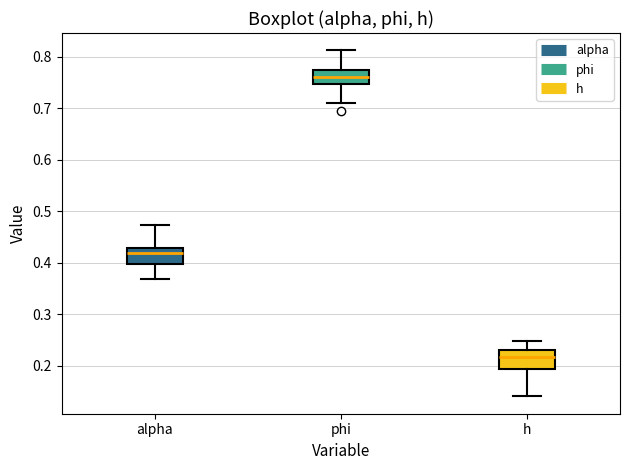

Where is the lower edge of the box for phi on the y-axis? The values are not printed on the chart, so give them approximately, as read against the axis.

0.75